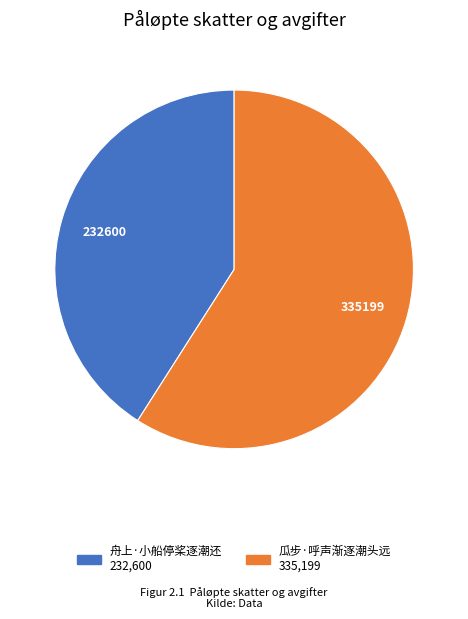

Is it true that 瓜步·呼声渐逐潮头远 is 59% of the pie?

True